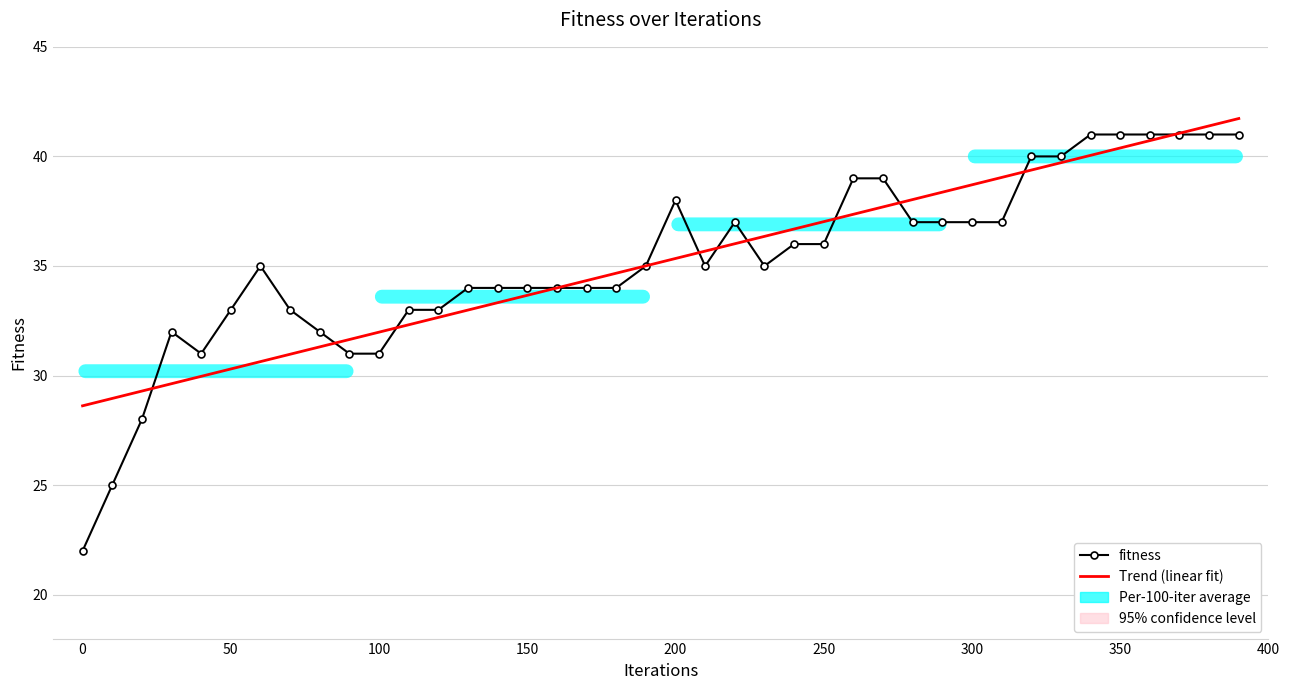

Approximately how many times larger is the value at 120 compared to 80?

1.0